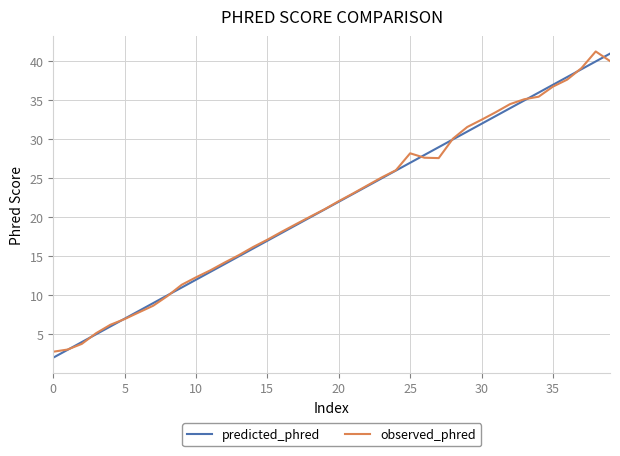

What is the smallest value displayed?

2.0